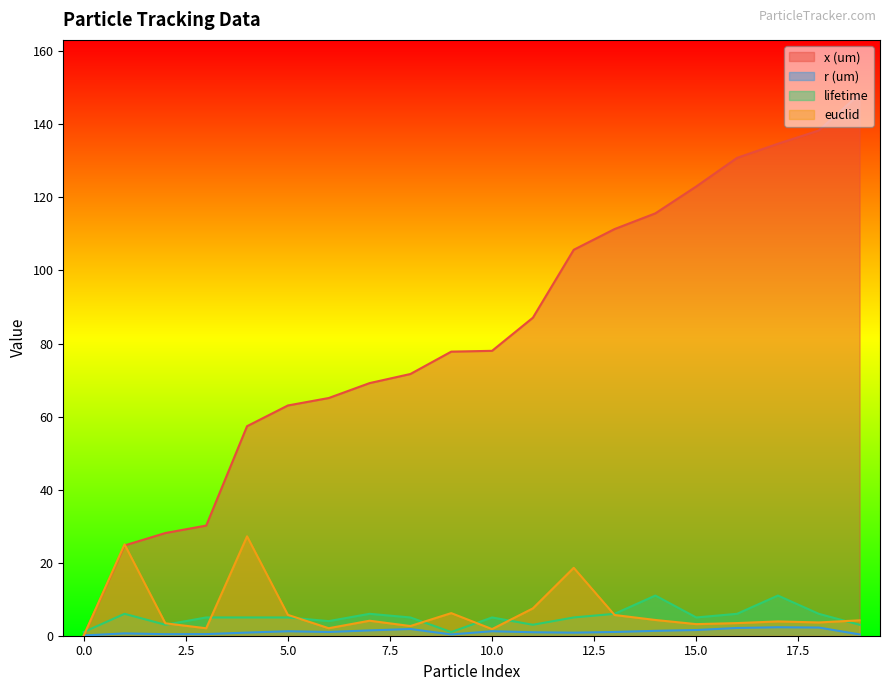

Rank the categories by euclid value from highest to lowest.

4, 1, 12, 11, 9, 5, 13, 14, 19, 7, 17, 18, 16, 2, 15, 8, 6, 3, 10, 0